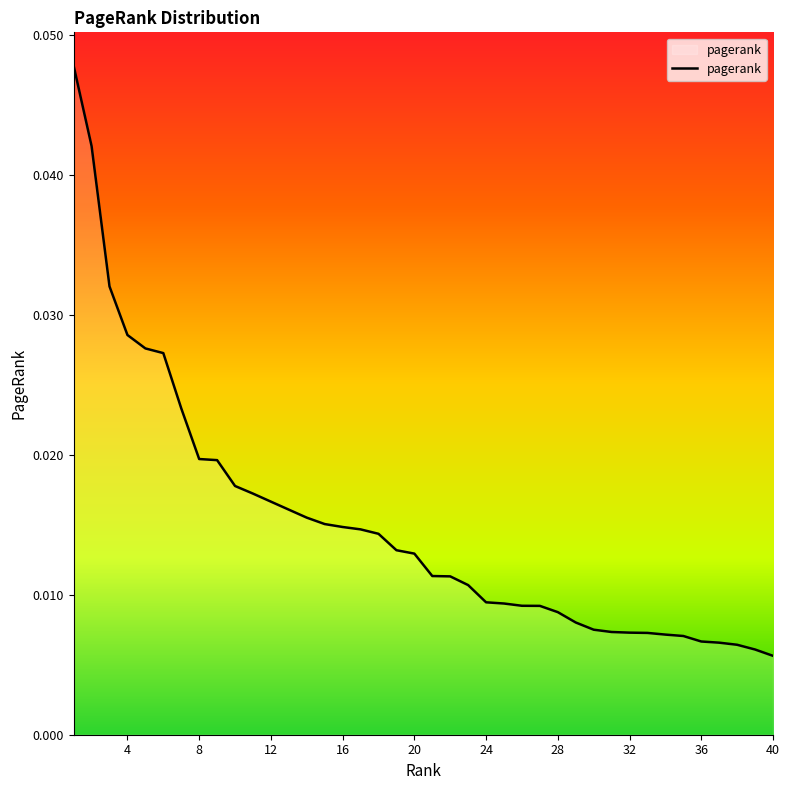

Is this an area chart (filled region under the line)?

No